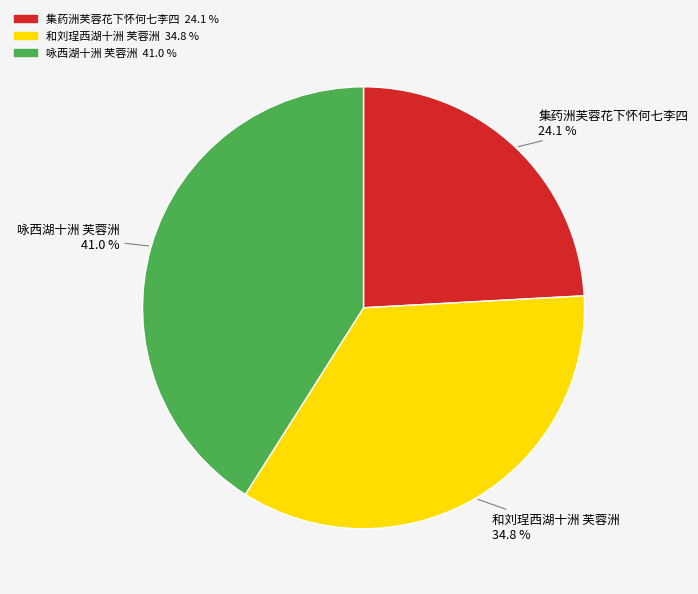

Which category has the smallest portion of the pie?

集药洲芙蓉花下怀何七李四